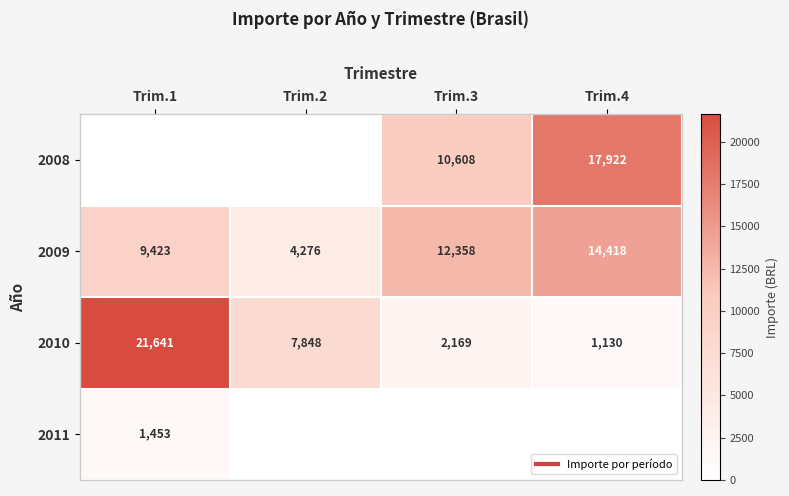

What is the sum of the 2010 values at Trim.3 and Trim.2?

10016.1